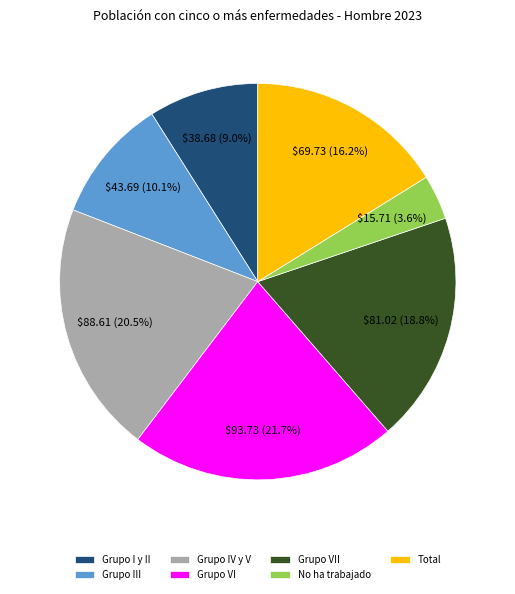

Rank the categories by value from lowest to highest.

No ha trabajado, Grupo I y II, Grupo III, Total, Grupo VII, Grupo IV y V, Grupo VI